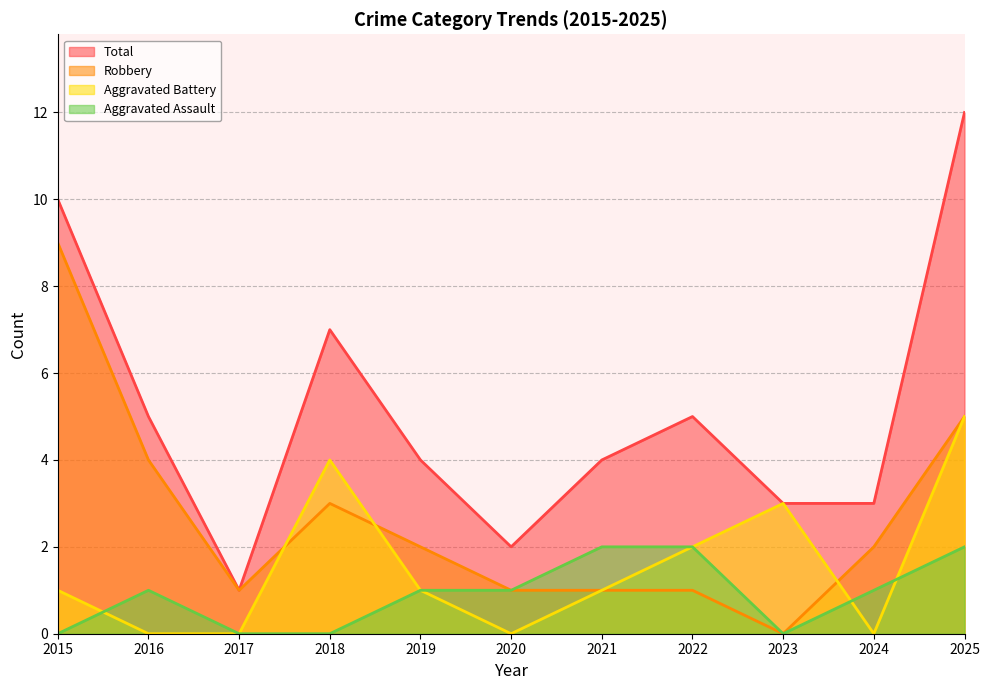

At how many categories does at least one series exceed 10?

1